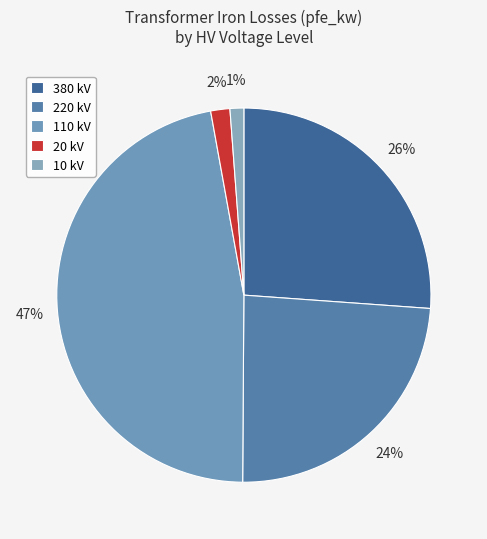

Count the number of slices in the pie.

5